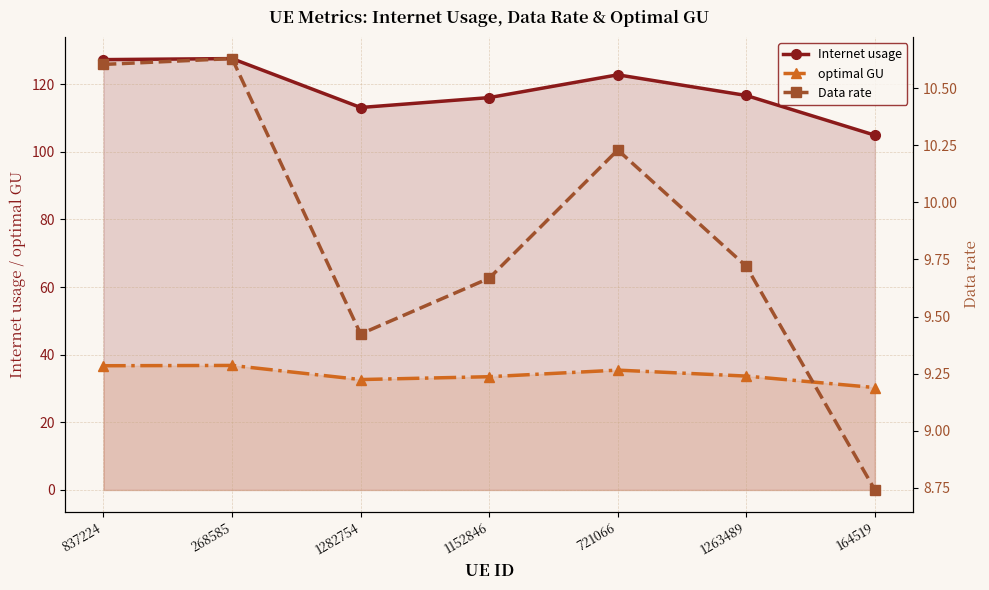

True or false: optimal GU and Data rate cross at least once.

False